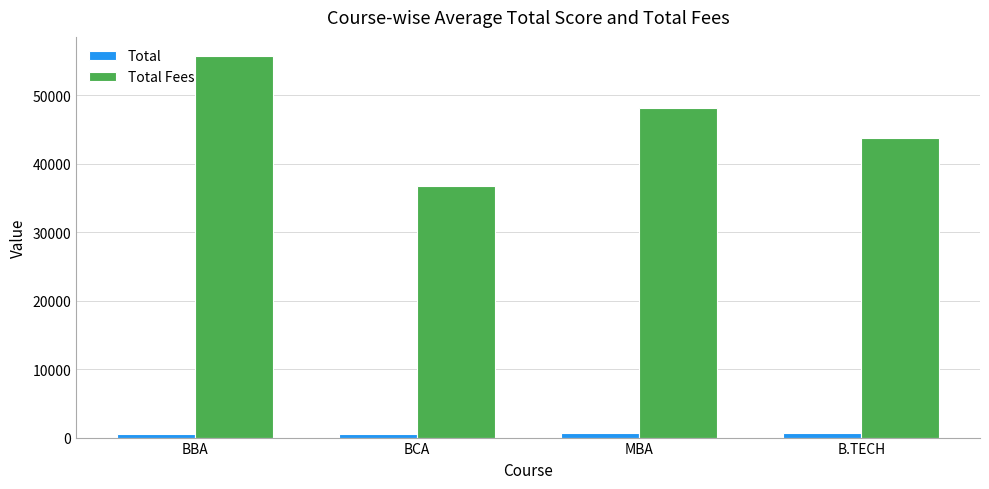

The value of Total at B.TECH is 656. True or false?

True